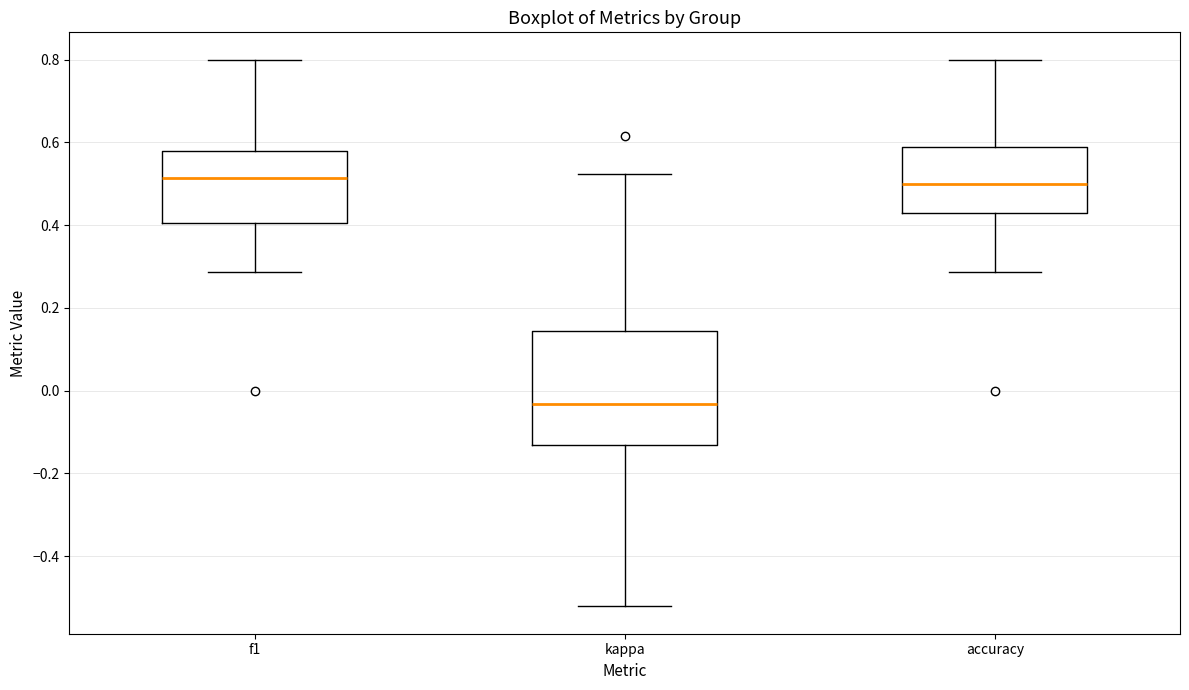

Where does the upper whisker of the box for f1 end on the y-axis? The values are not printed on the chart, so give them approximately, as read against the axis.

0.80